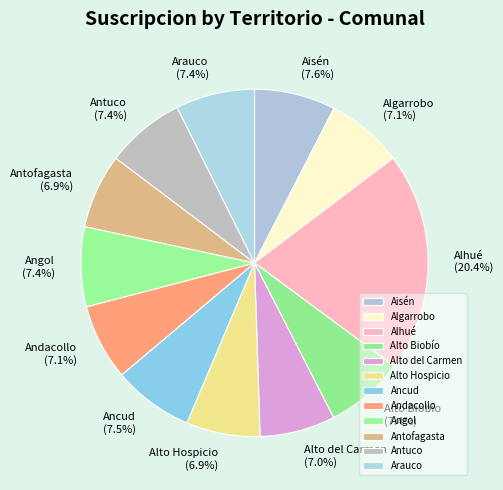

Is there a majority slice in this chart?

No